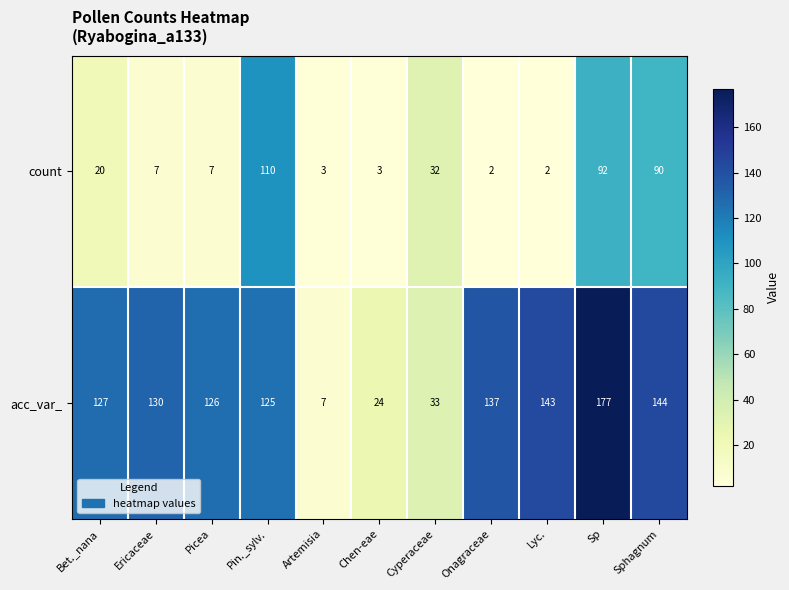

List the series in order of their peak value, lowest first.

count, acc_var_